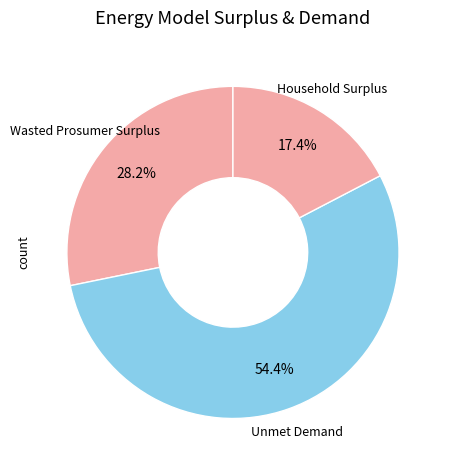

What percentage is the Unmet Demand slice, to the nearest percent?

54%